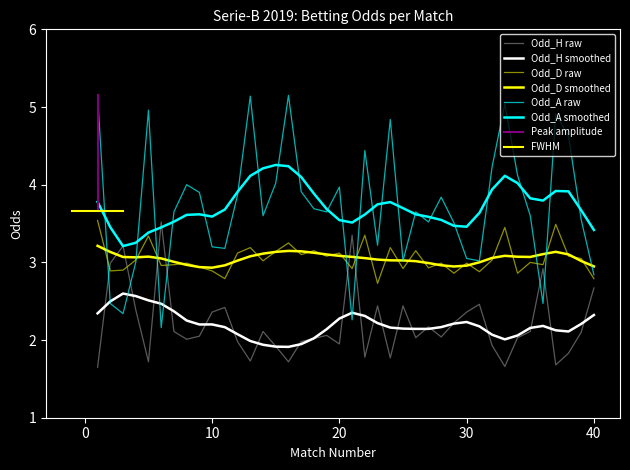

Rank the series by their maximum value, from highest to lowest.

Odd_A, Odd_D, Odd_H